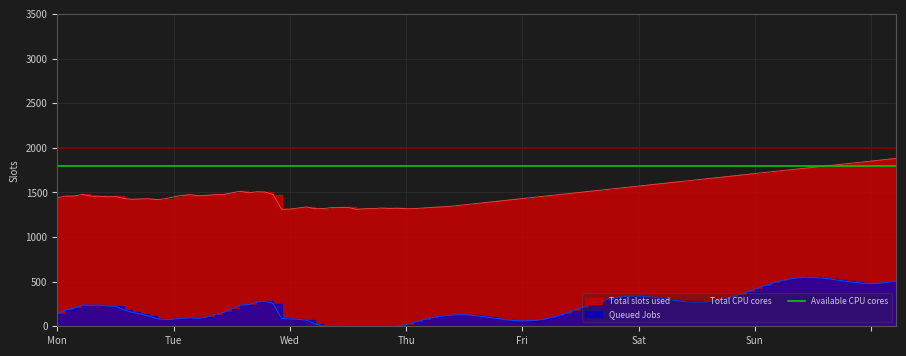

What is the average value of the Available CPU cores series?

1800